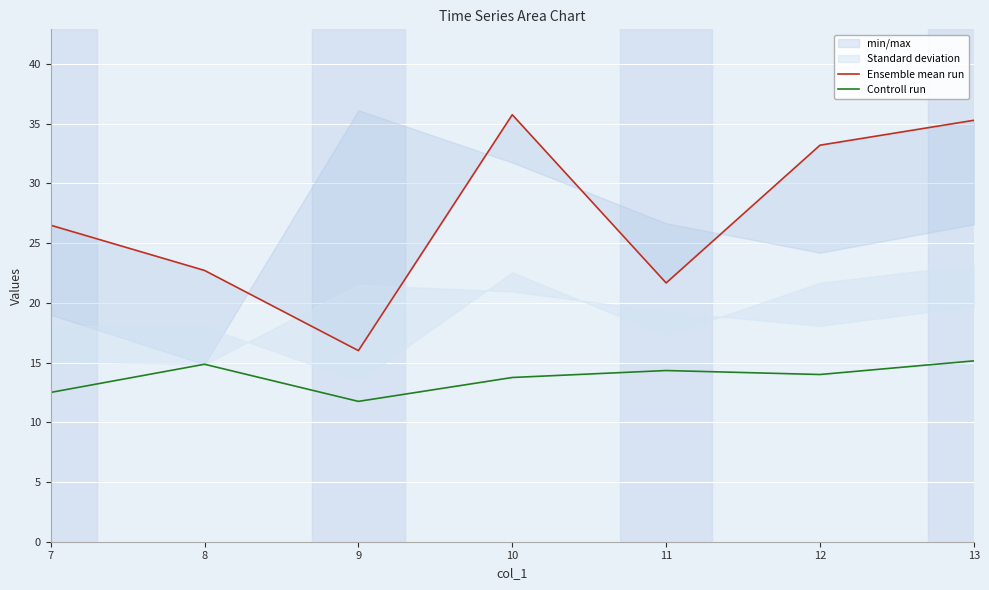

In Ensemble mean run, how many points are lower than both neighbors (excluding endpoints)?

2